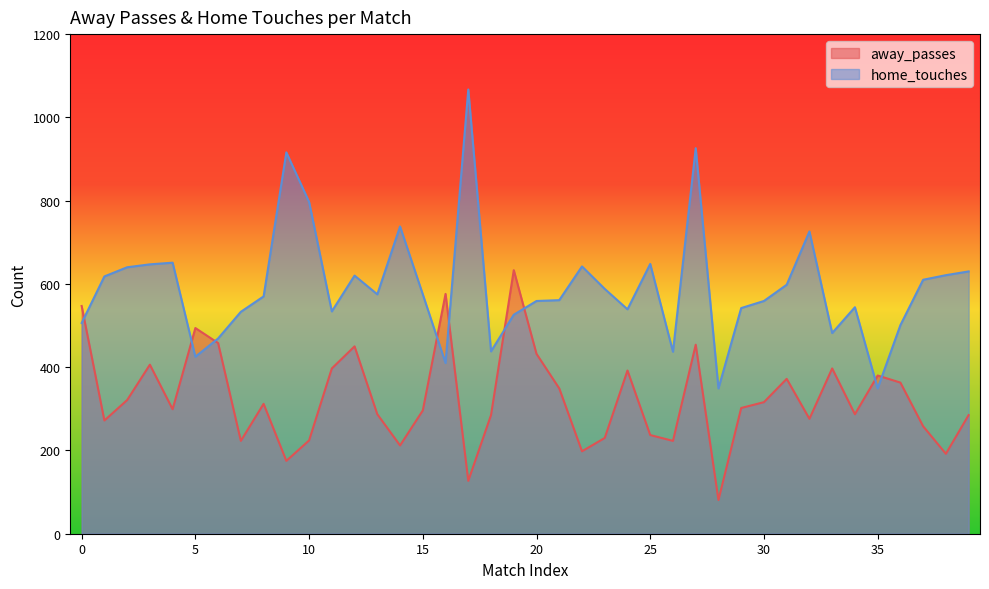

List the series in order of their peak value, lowest first.

away_passes, home_touches